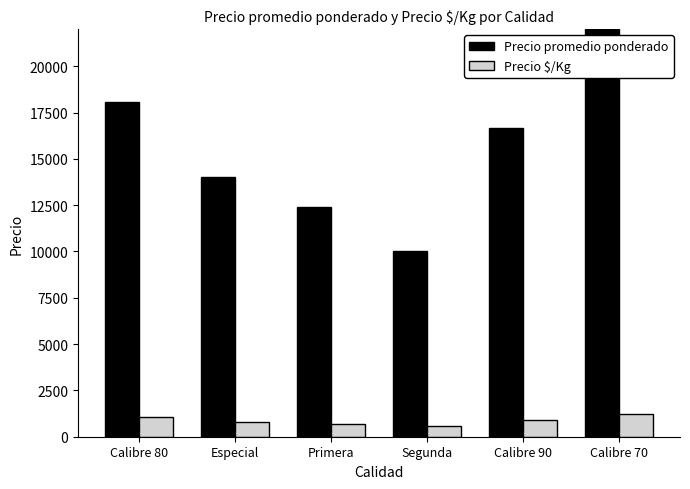

Count the number of data series in this chart.

2